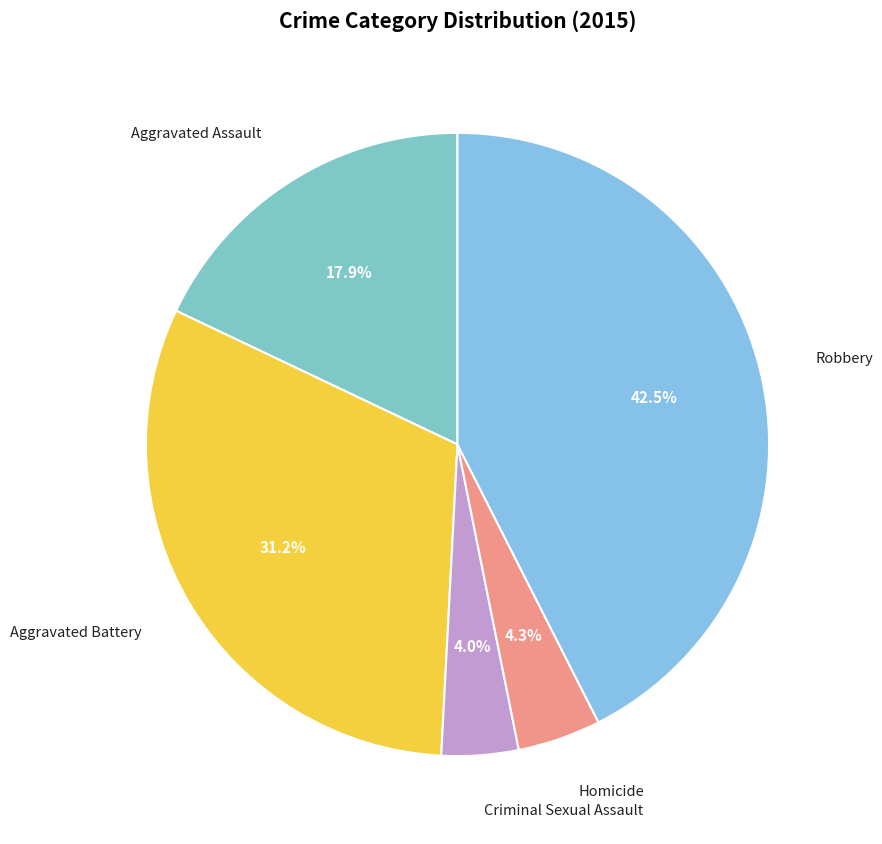

To the nearest percent, what percentage of the pie is Criminal Sexual Assault?

4%